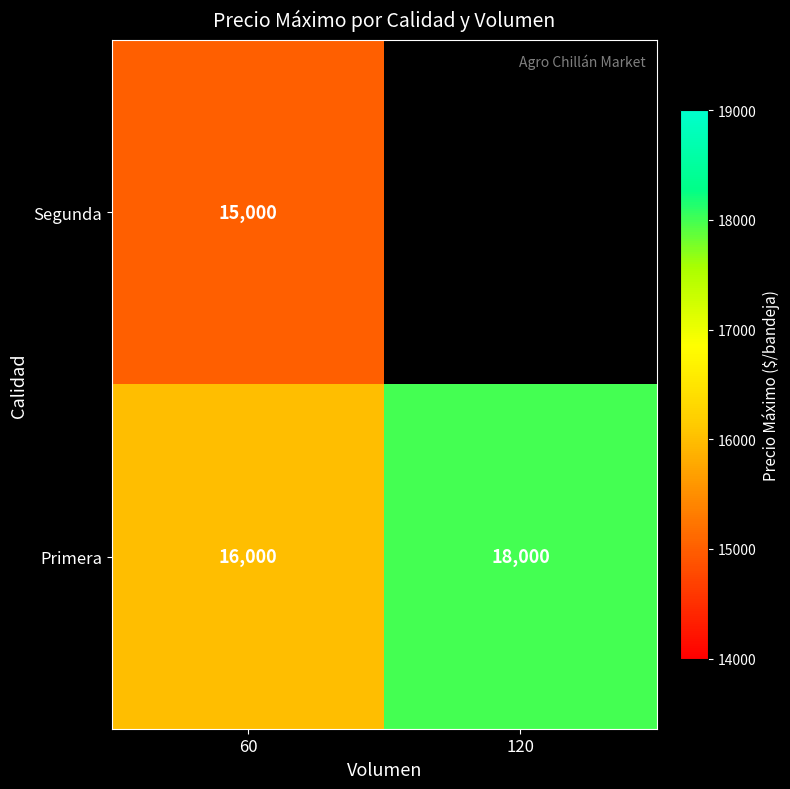

The value of Primera at 120 is 8519. True or false?

False